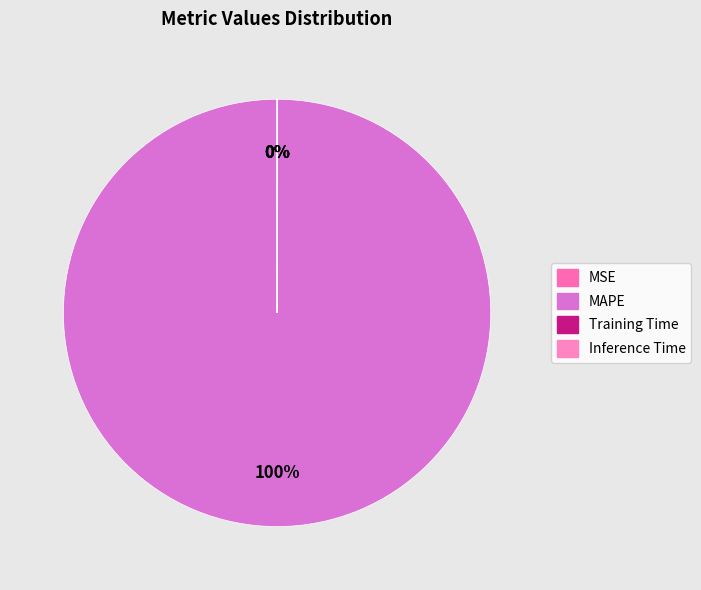

Do Training Time and MSE together represent more than half of the pie?

No